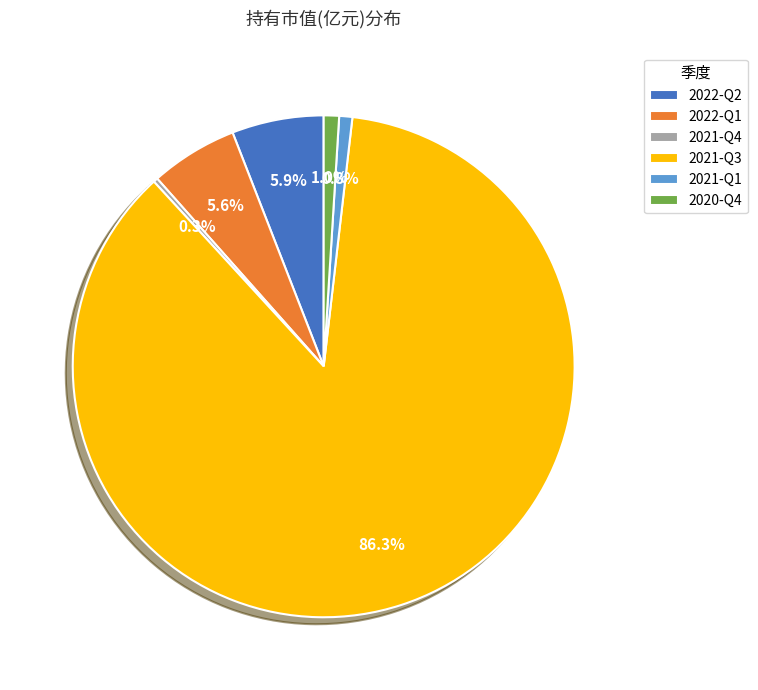

To the nearest percent, what is the average slice percentage?

17%